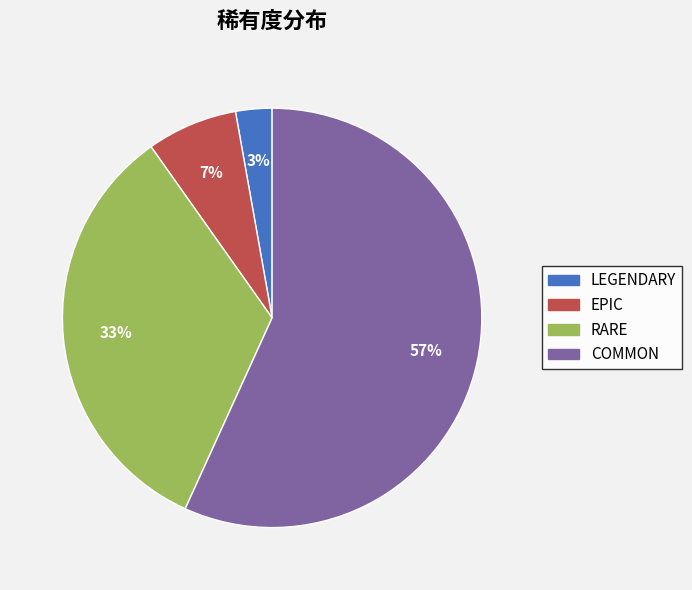

What percentage is the RARE slice, to the nearest percent?

33%